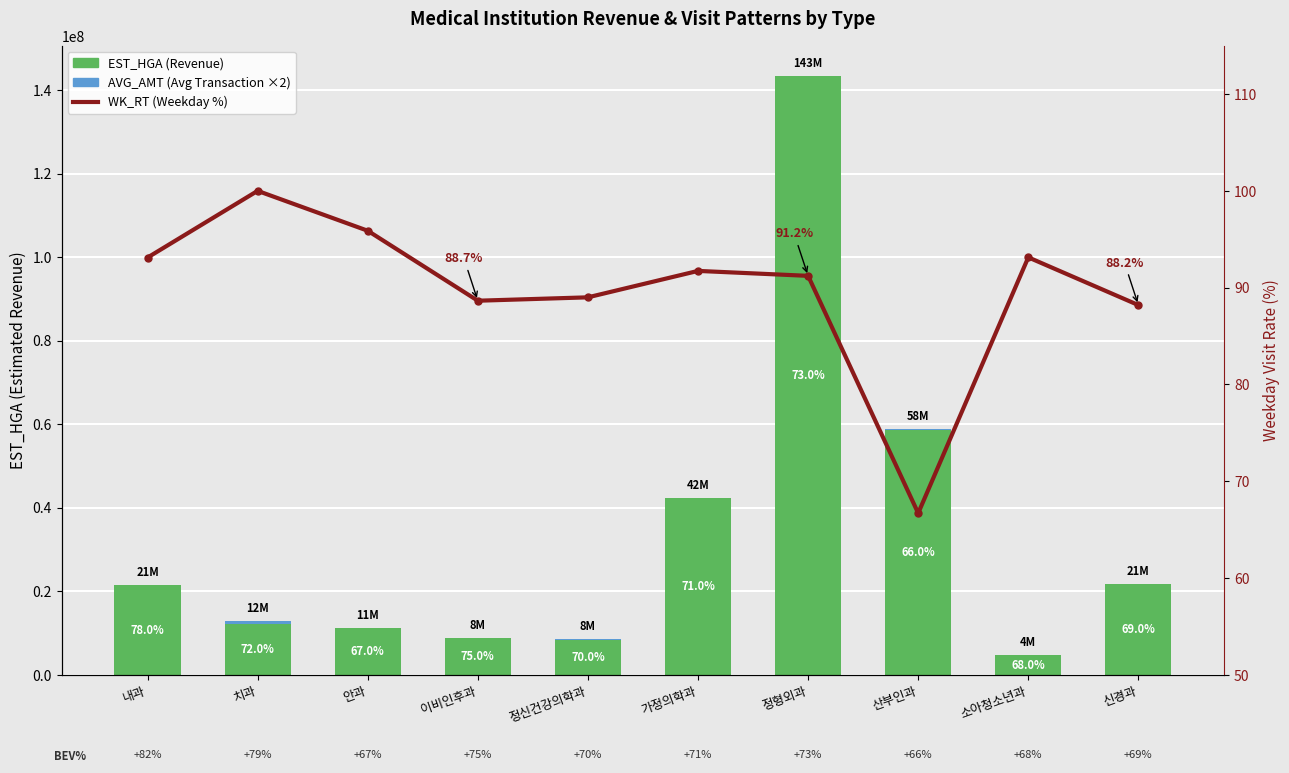

At which category is the sum across all series the highest?

정형외과